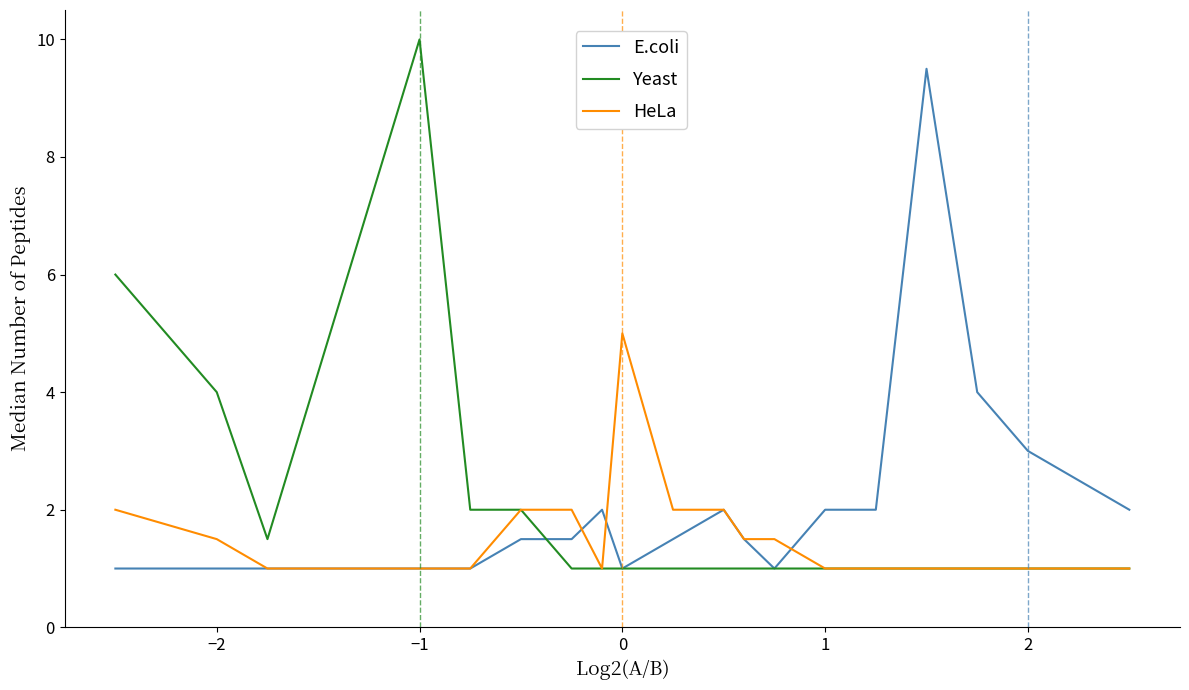

What are all the series names shown in the legend?

E.coli, Yeast, HeLa